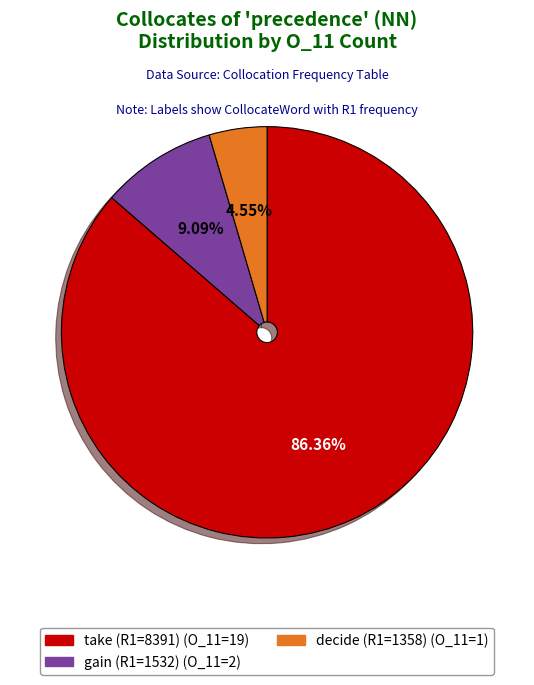

Combined, what portion of the pie is take (R1=8391) and gain (R1=1532)?

95.5%